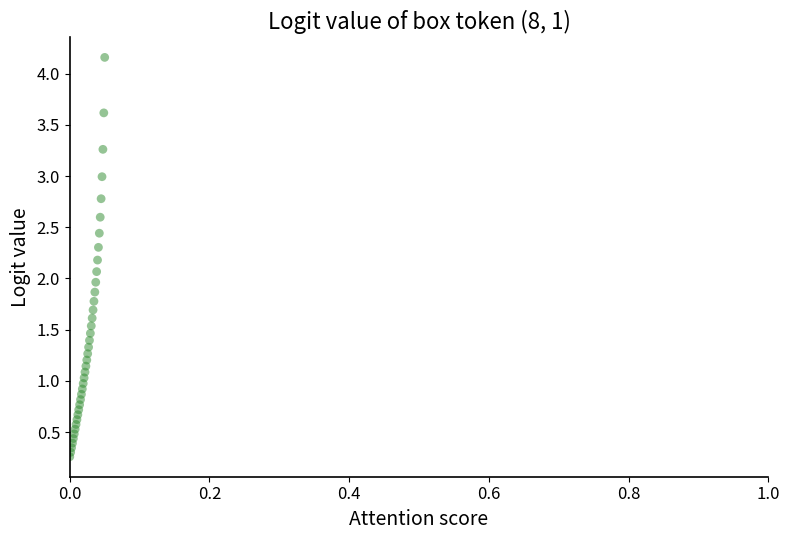

What is the range of Y values (max minus min)?

3.9